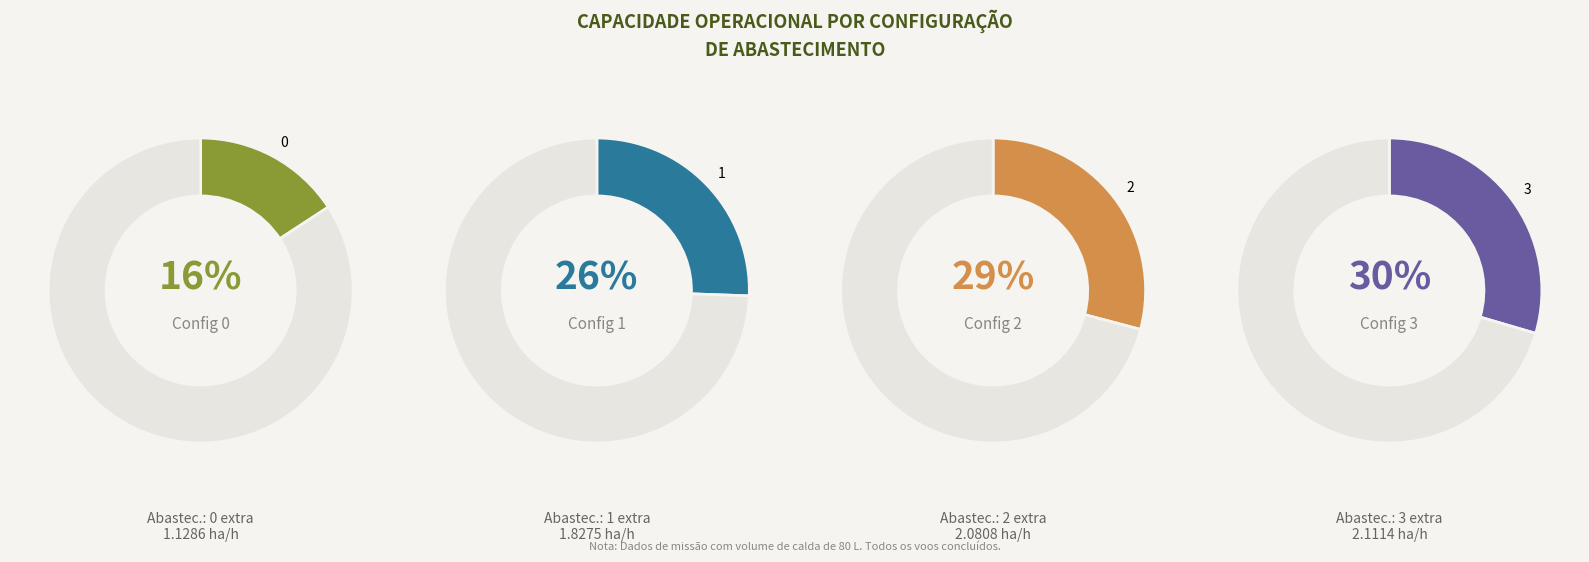

To the nearest percent, what is the difference between the largest and smallest slice percentages?

14%